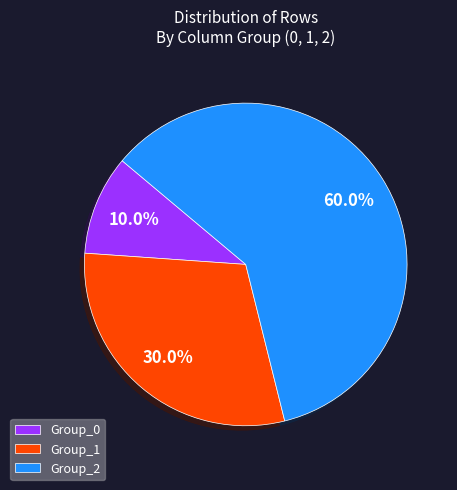

Which category has the smallest portion of the pie?

Group_0